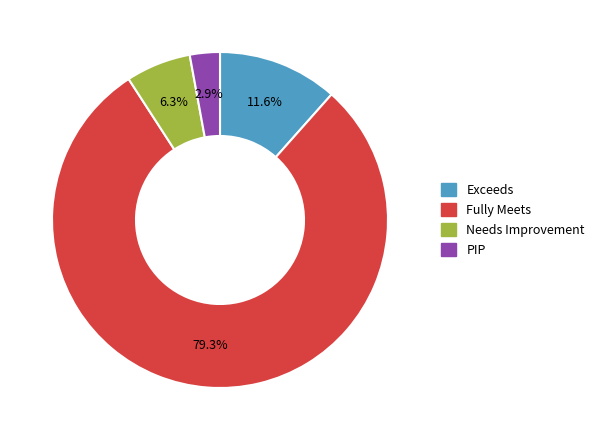

To the nearest percent, what is the difference between the Exceeds and Fully Meets slice percentages?

68%